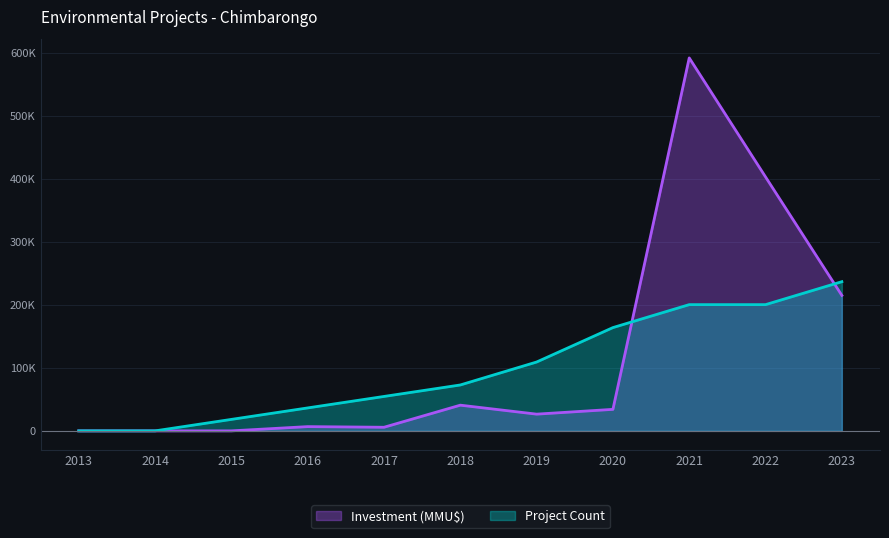

Between which two adjacent categories do Project Count and Investment (MMU$) first intersect?

2020 and 2021